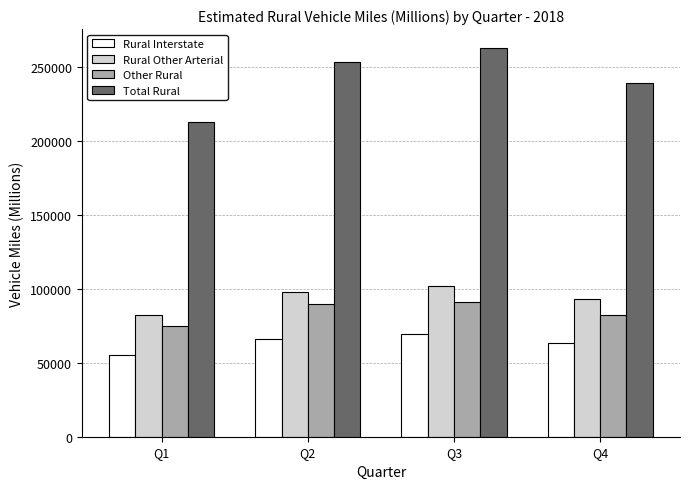

What is the value of the Total Rural bar at the 4th from the left?

239058